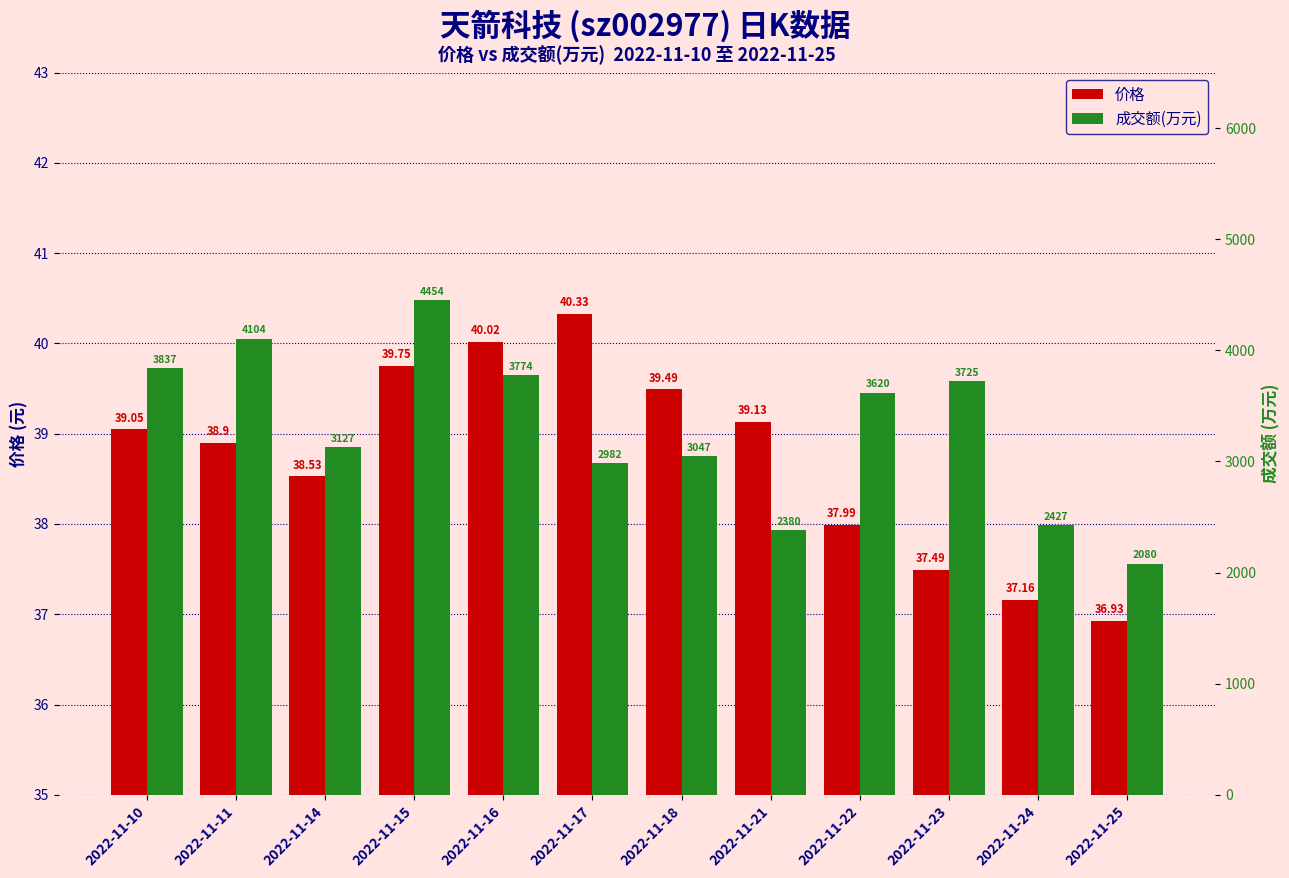

What is the value of the 价格 bar at the 3rd from the left?

38.5